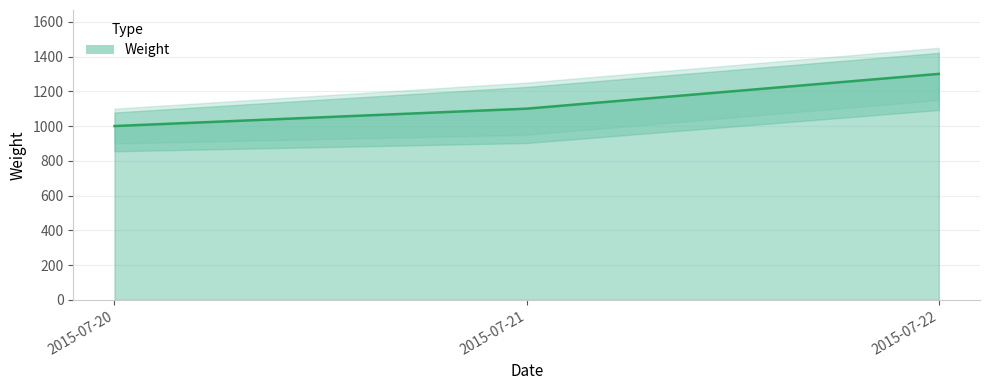

At which label is the value closest to 1150?

2015-07-21